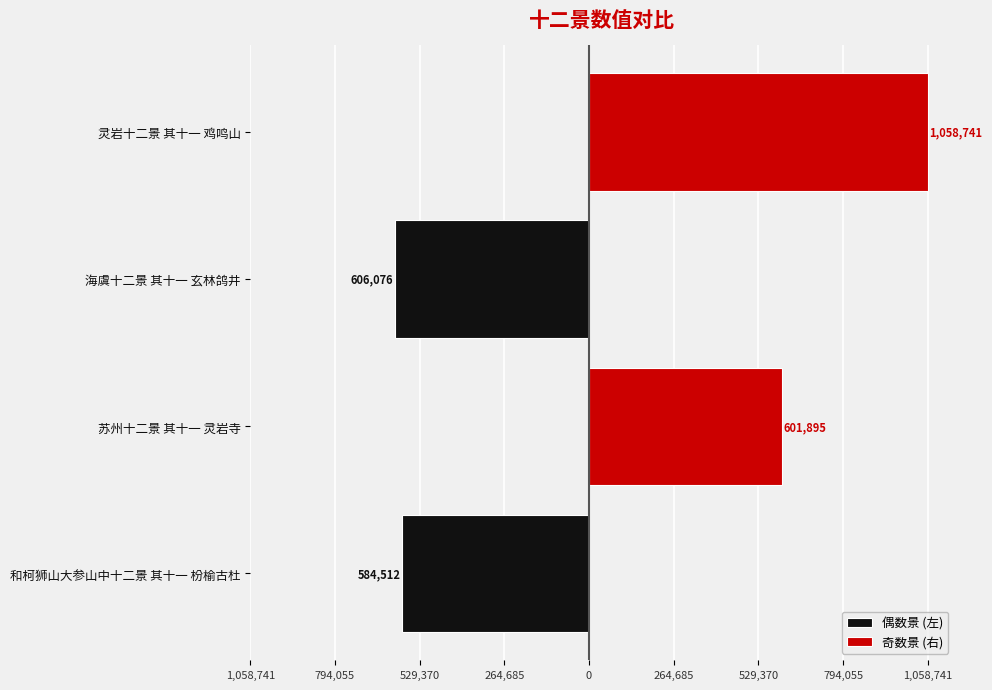

Which series changed the most between 和柯狮山大参山中十二景 其十一 枌榆古杜 and 灵岩十二景 其十一 鸡鸣山?

奇数景 (右)